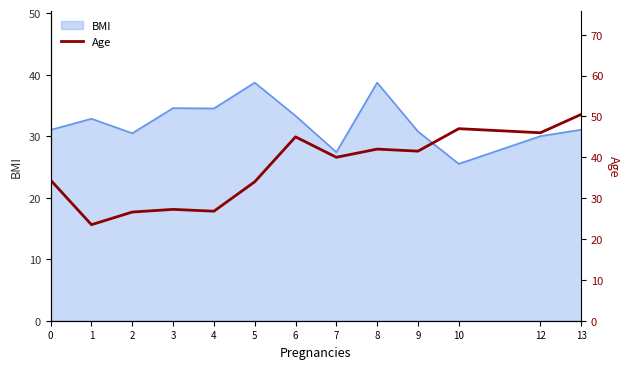

What is the highest value of the BMI series?

38.7